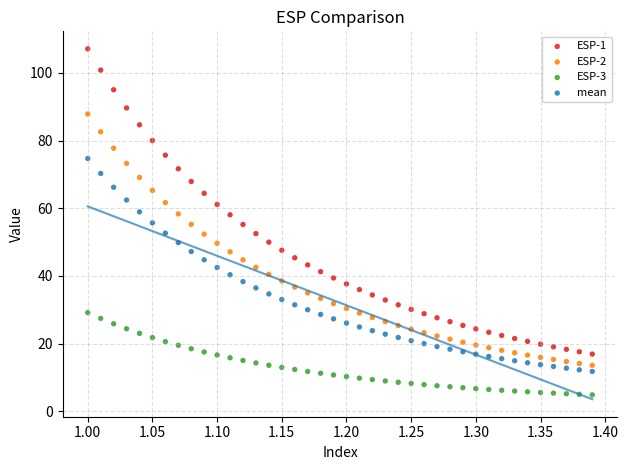

Which series has the largest Y range (max minus min)?

ESP-1